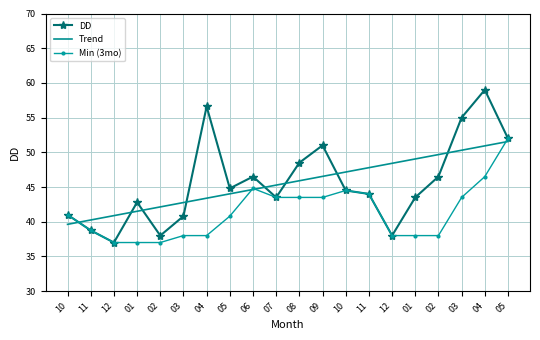

What are all the series names shown in the legend?

DD, Trend, Min (3mo)